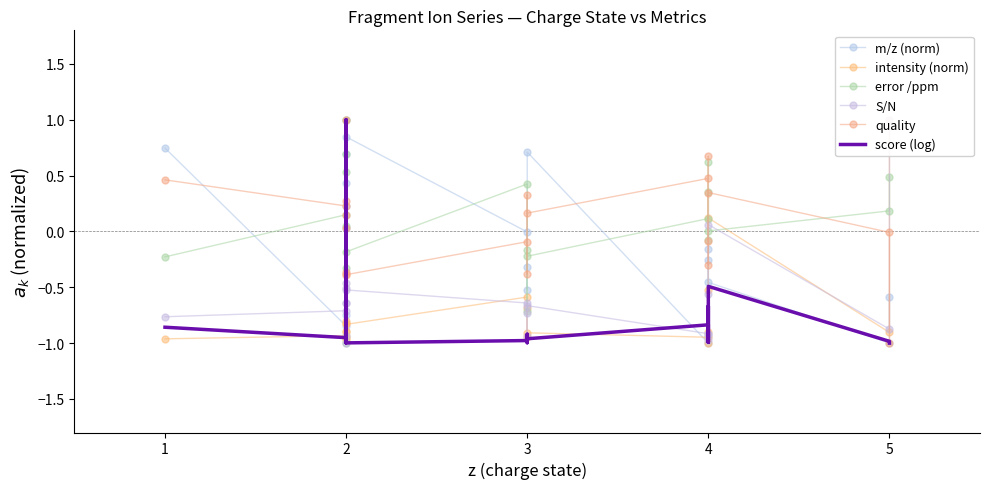

What is the total value across all series at 1?

-1.6